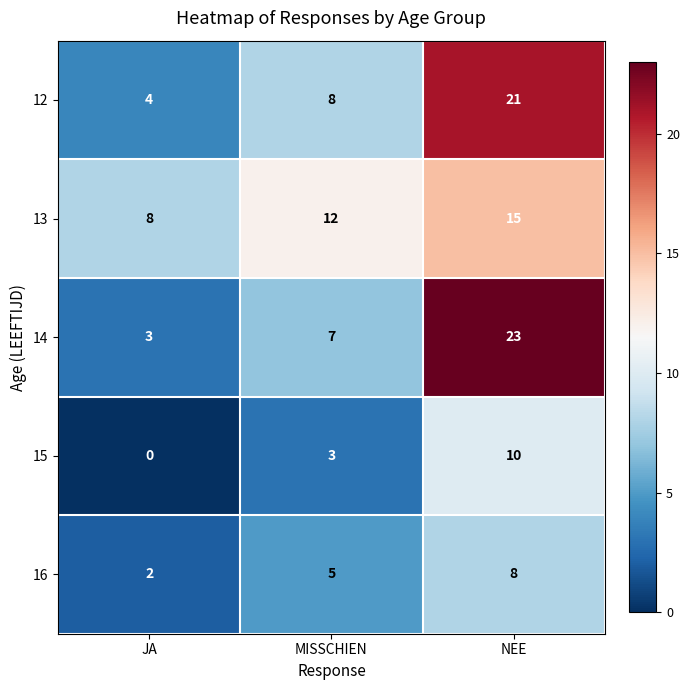

Reading left to right, what are all the values shown in this chart?

12: 4	8	21
13: 8	12	15
14: 3	7	23
15: 0	3	10
16: 2	5	8